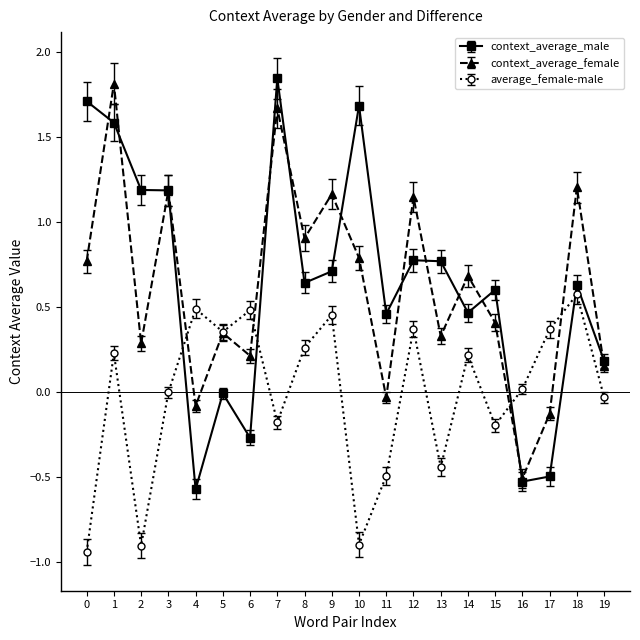

What is the lowest value of the context_average_male series?

-0.6